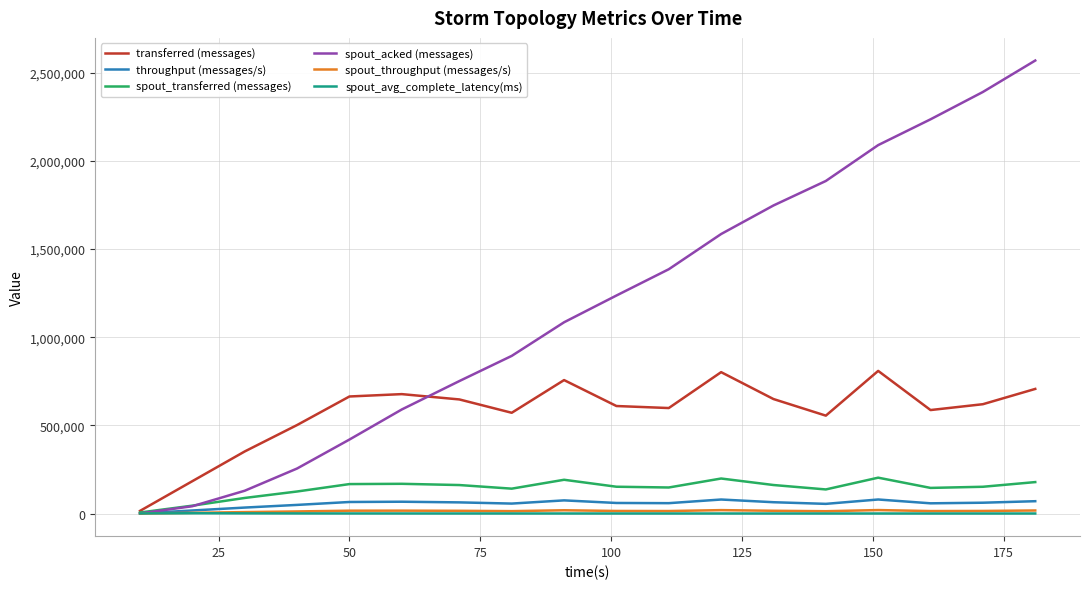

What is the maximum value shown in the chart?

2569060.0